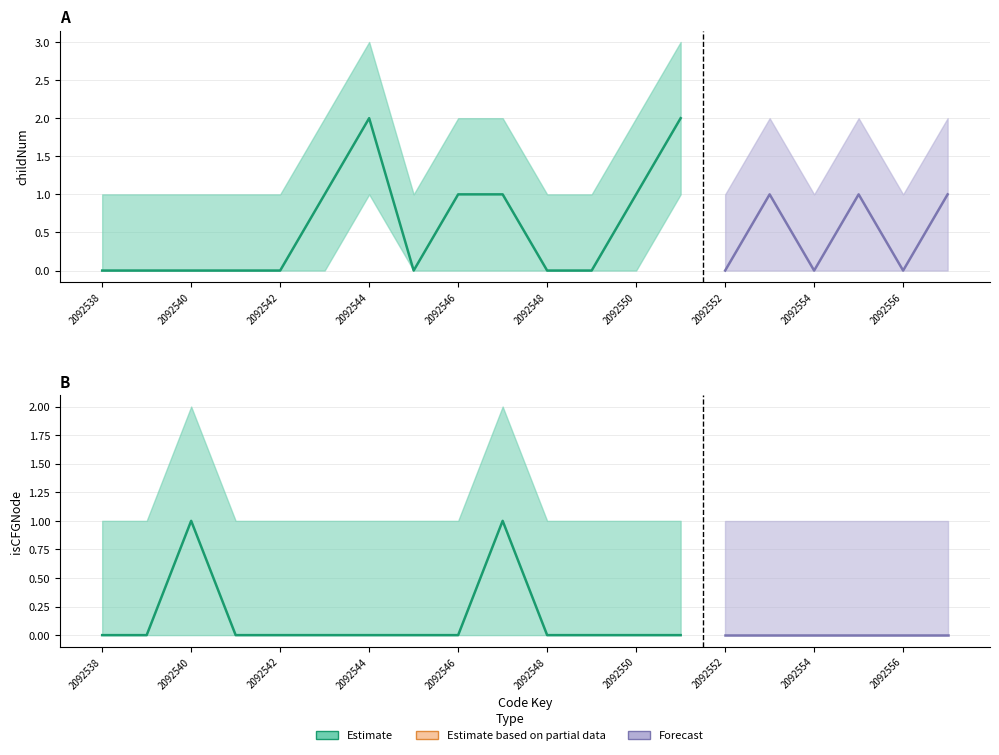

Is it true that isCFGNode_val equals 0 at 2092557?

True